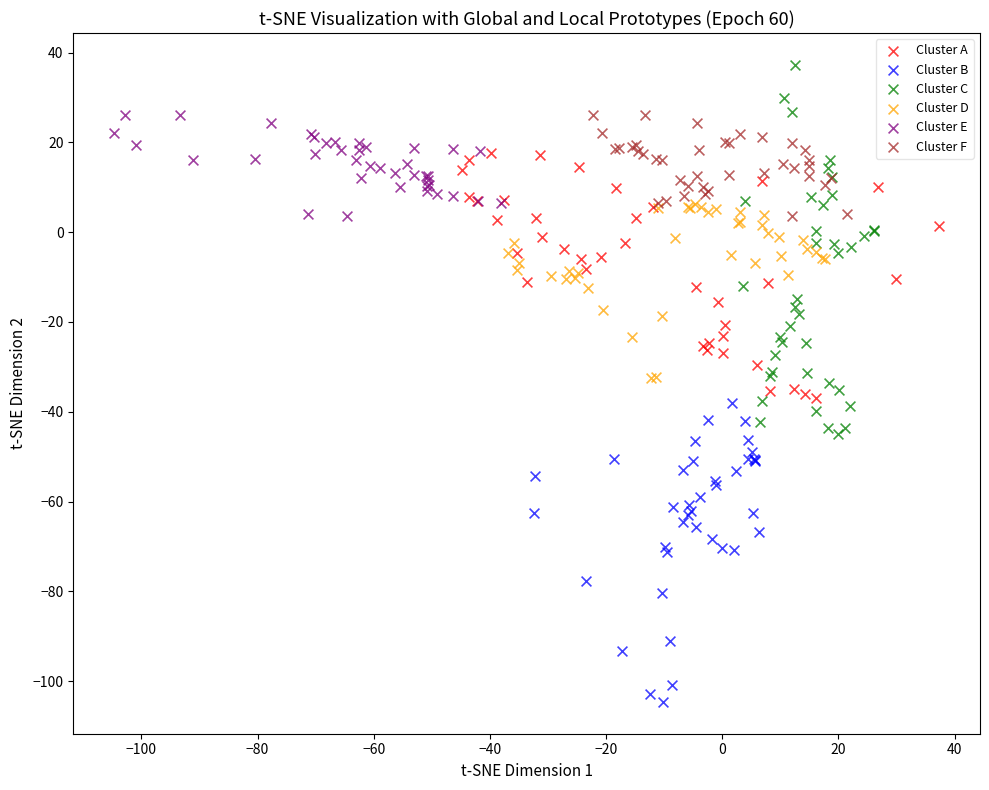

Which series contains the highest Y value?

Cluster C